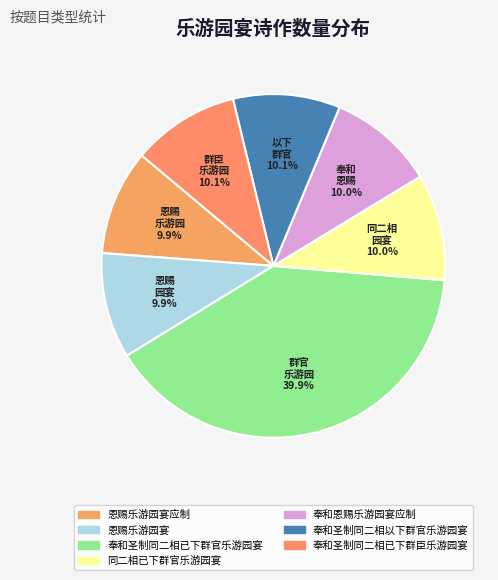

How many slices are in this pie chart?

7